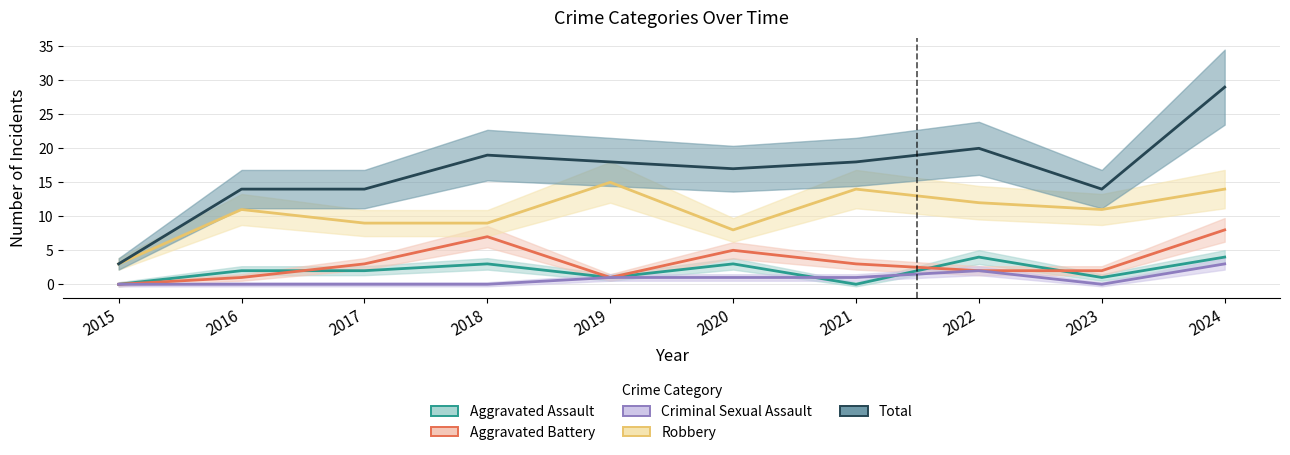

Is the value of Total at 2016 greater than the value of Aggravated Battery at 2024?

Yes